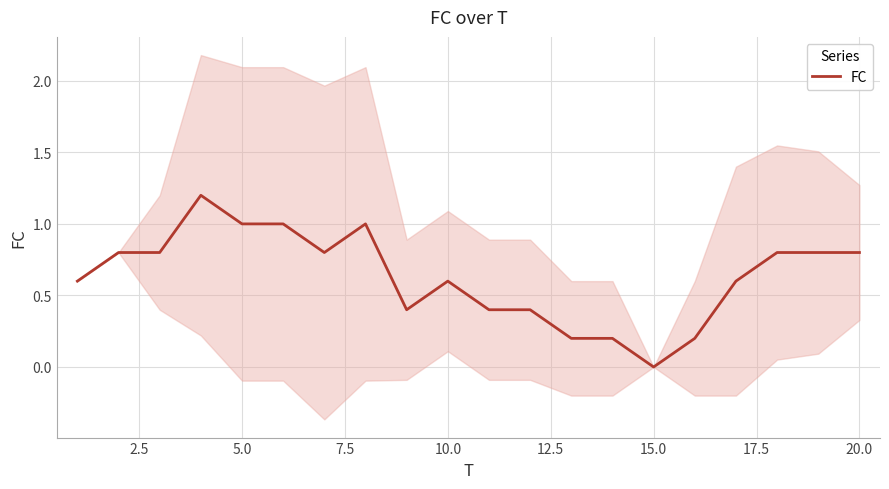

The chart shows a value of 0.1 at 11. True or false?

False